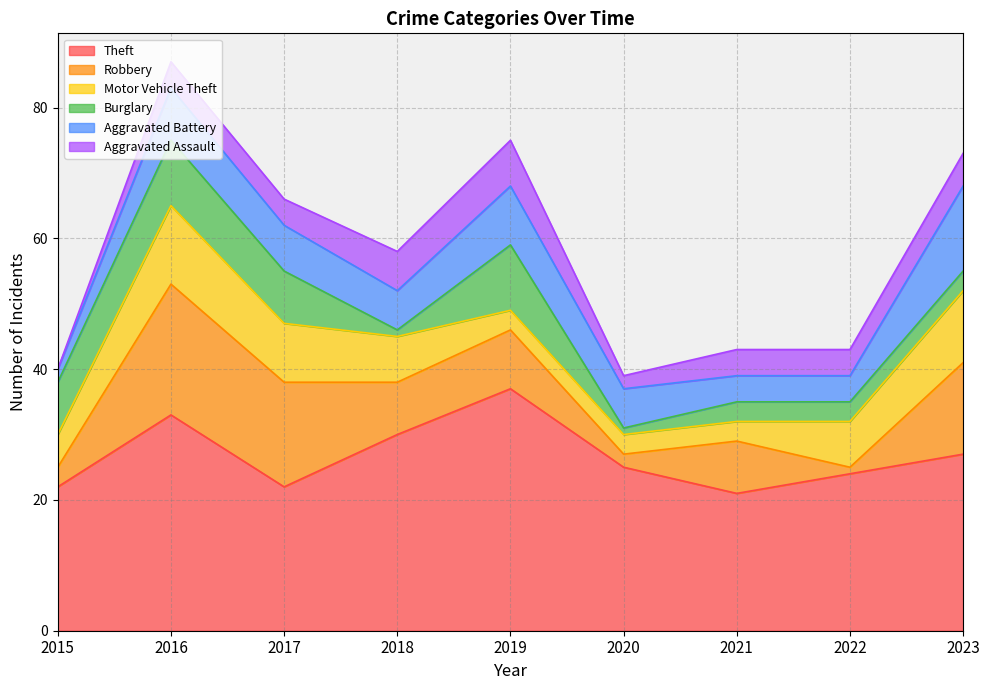

What is the total value across all series at 2022?

43